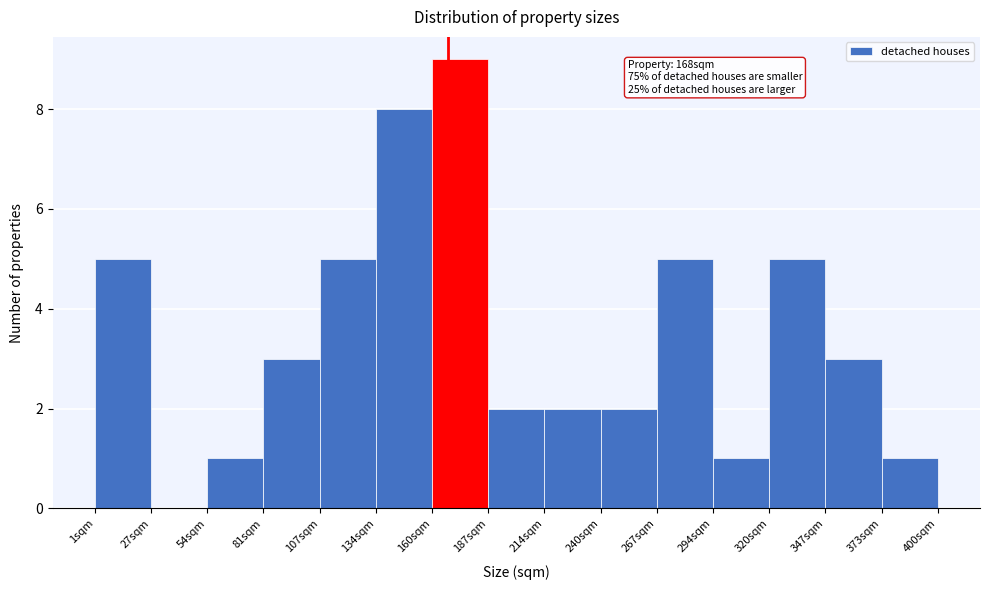

Which range on the x-axis has the tallest bar?

160 to 185